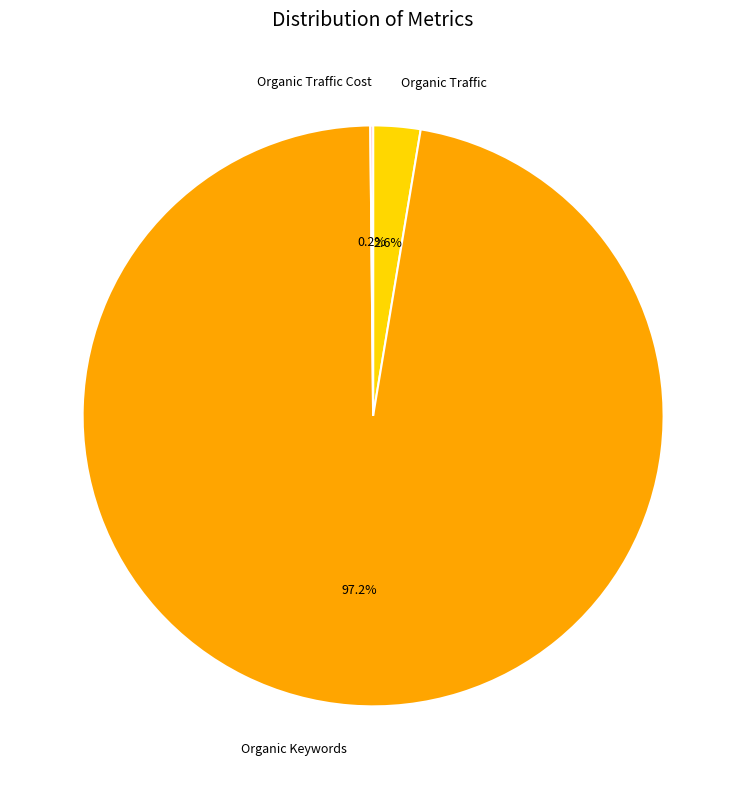

Which category accounts for the majority?

Organic Keywords